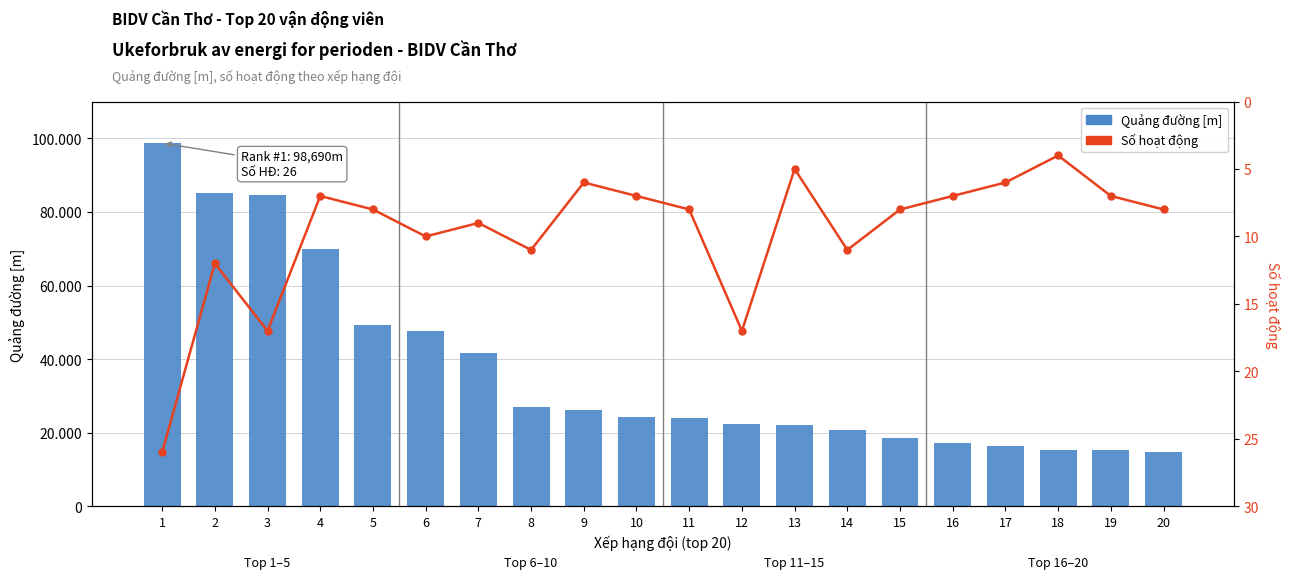

What is the highest value of the Số hoạt động series?

26